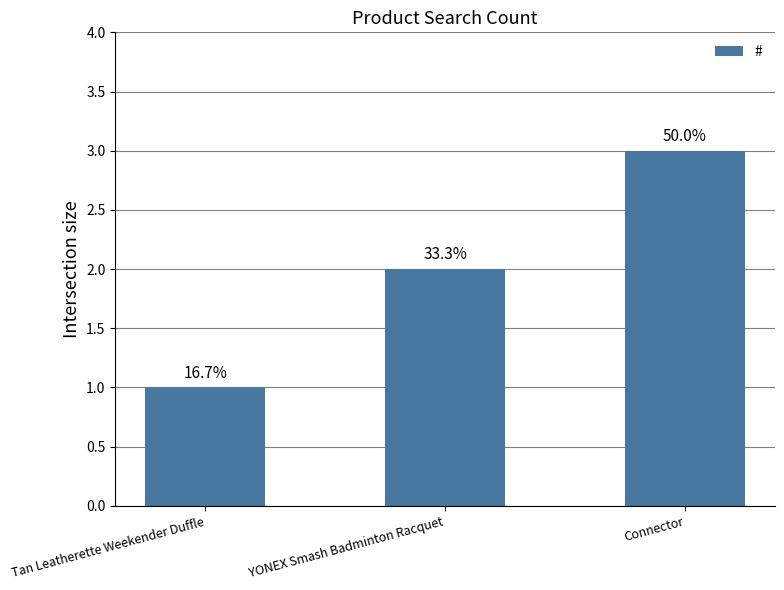

Are the bars horizontal?

No